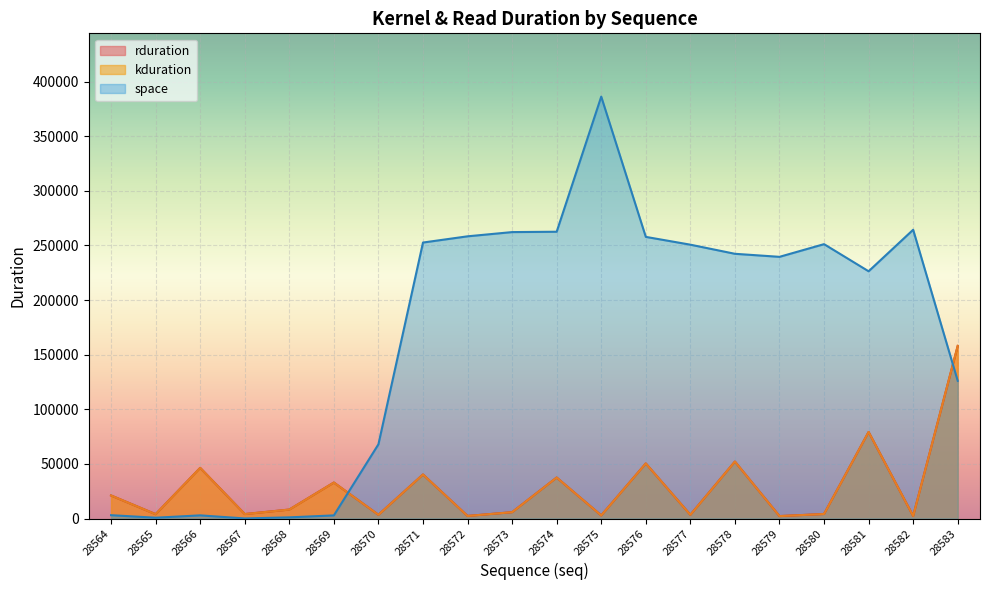

True or false: rduration has a value of 158015 at 28583.

True